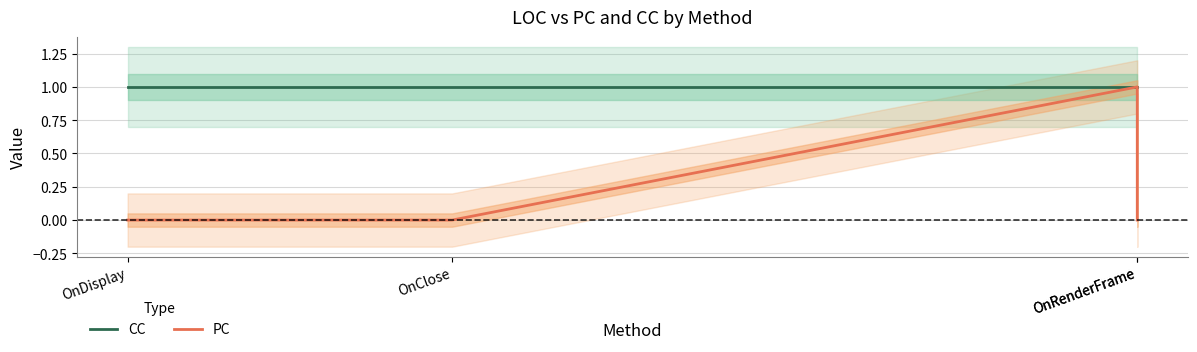

What are all the series names shown in the legend?

CC, PC